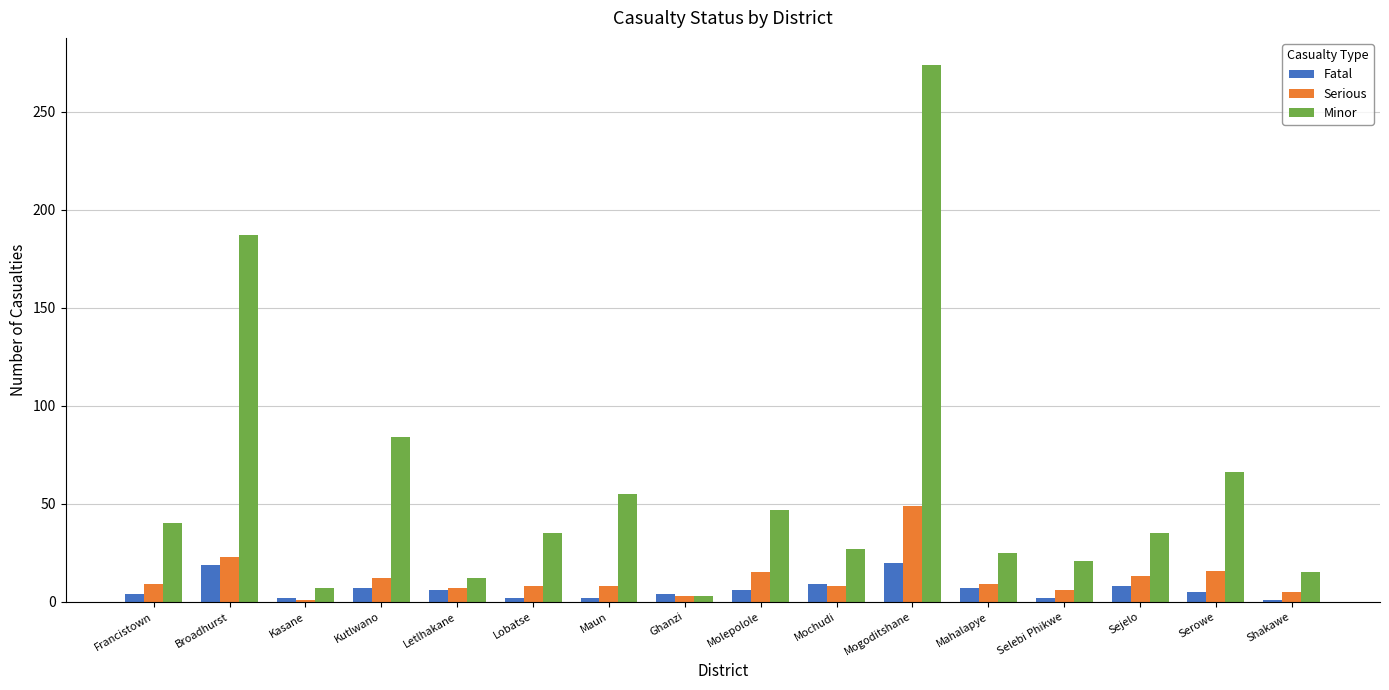

What is the difference between the second highest and minimum values in the Serious series?

22